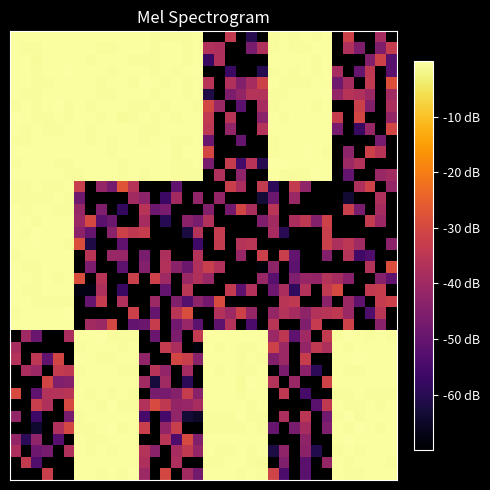

Count the number of data series in this chart.

39